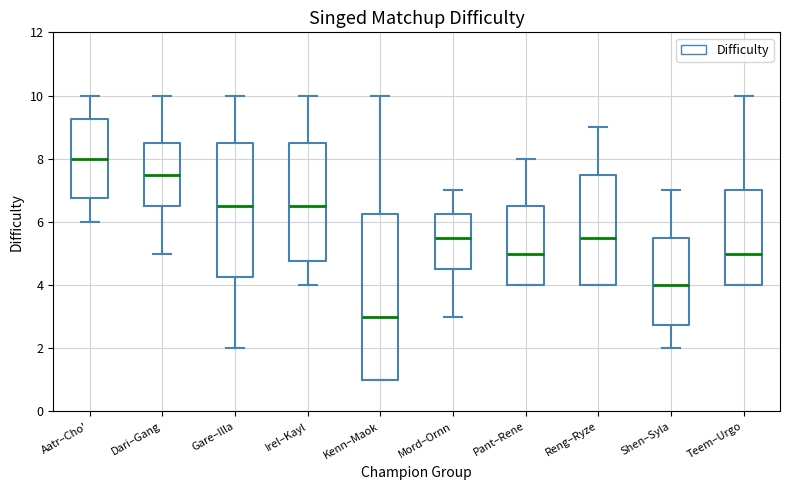

Reading left to right, transcribe this box plot: for each box, give where its median line is, the range the box spans, and where its two whiskers end, as read against the y-axis. The values are not printed on the chart, so give them approximately, as read against the axis.

Aatr–Cho': median 8.0, box 6.8 to 9.2, whiskers 6.0 to 10.0
Dari–Gang: median 7.6, box 6.6 to 8.6, whiskers 5.0 to 10.0
Gare–Illa: median 6.6, box 4.2 to 8.6, whiskers 2.0 to 10.0
Irel–Kayl: median 6.6, box 4.8 to 8.6, whiskers 4.0 to 10.0
Kenn–Maok: median 3.0, box 1.0 to 6.2, whiskers 1.0 to 10.0
Mord–Ornn: median 5.6, box 4.6 to 6.2, whiskers 3.0 to 7.0
Pant–Rene: median 5.0, box 4.0 to 6.6, whiskers 4.0 to 8.0
Reng–Ryze: median 5.6, box 4.0 to 7.6, whiskers 4.0 to 9.0
Shen–Syla: median 4.0, box 2.8 to 5.6, whiskers 2.0 to 7.0
Teem–Urgo: median 5.0, box 4.0 to 7.0, whiskers 4.0 to 10.0